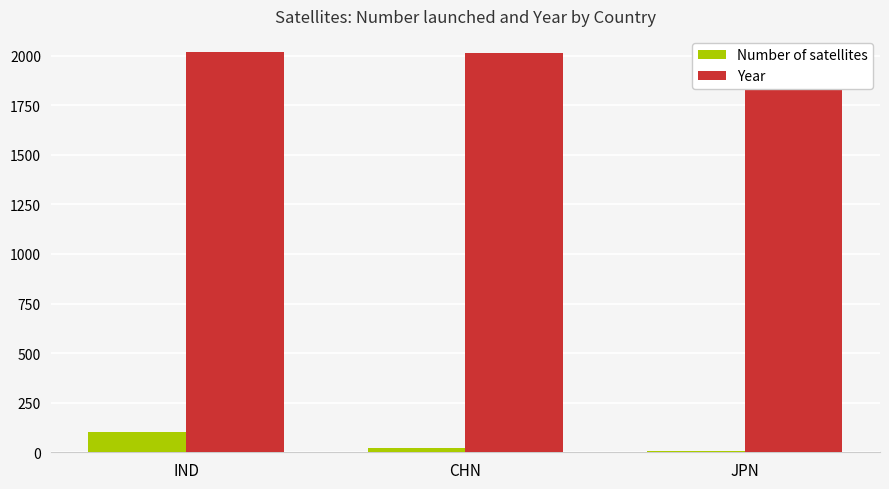

Reading left to right, what are all the values shown in this chart?

Number of satellites: IND=104	CHN=20	JPN=8
Year: IND=2017	CHN=2015	JPN=2009